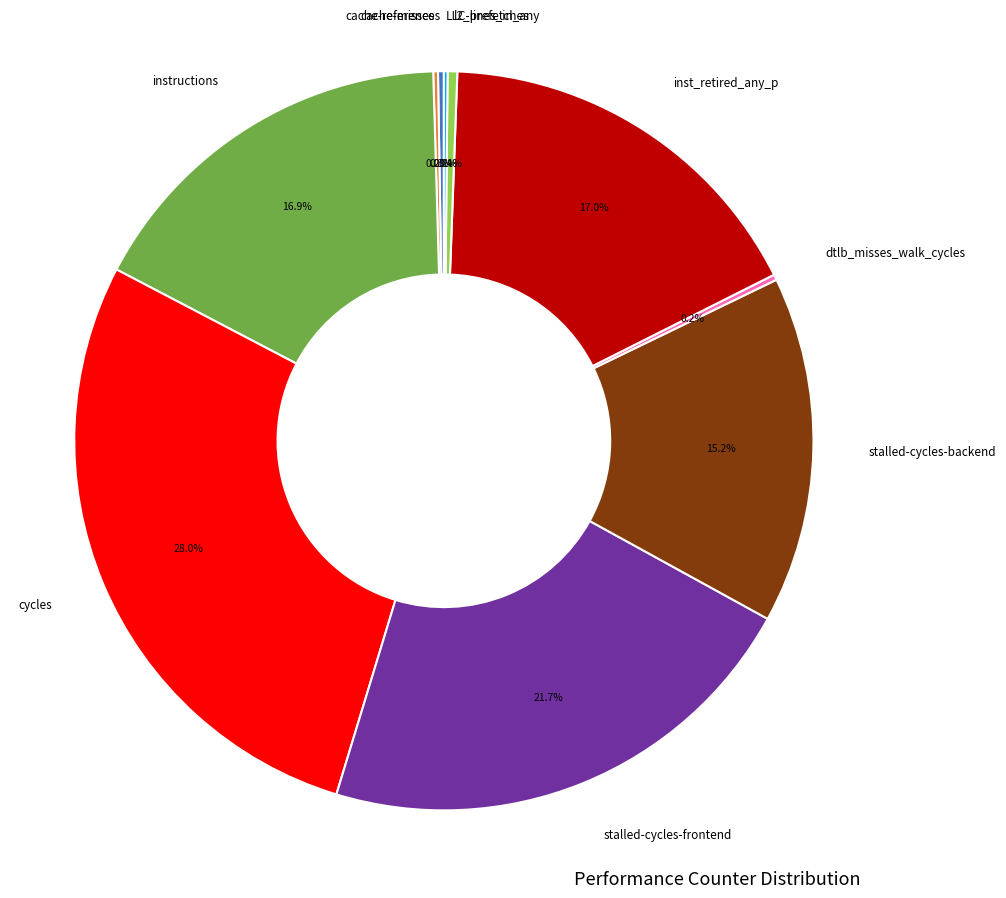

Is there a majority slice in this chart?

No